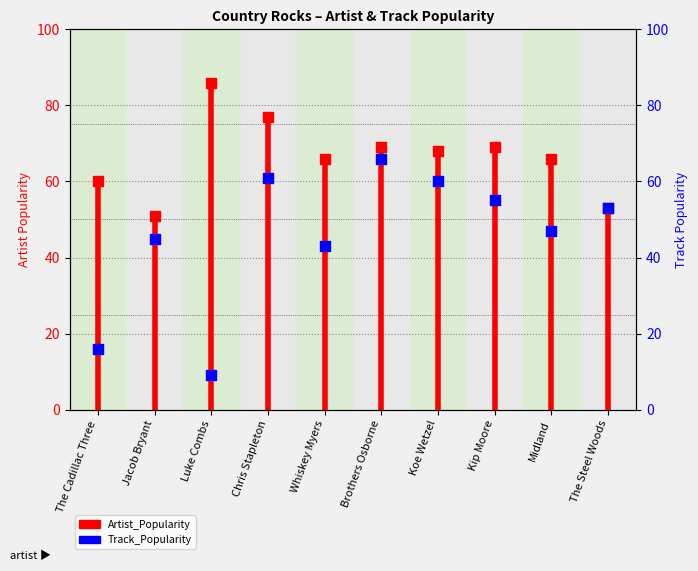

At how many categories does at least one series exceed 19?

10